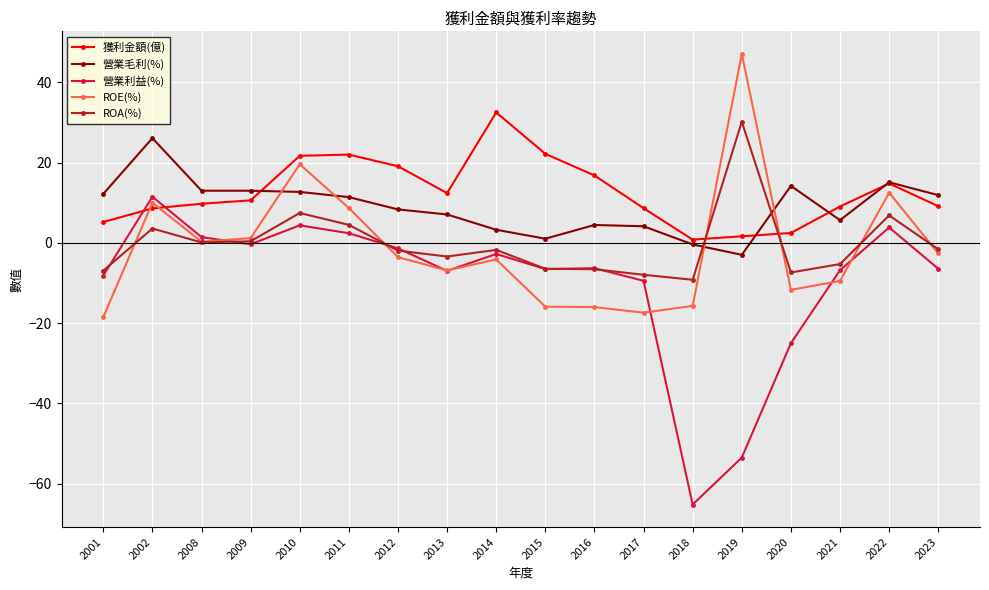

What are all the series names shown in the legend?

獲利金額(億), 營業毛利(%), 營業利益(%), ROE(%), ROA(%)